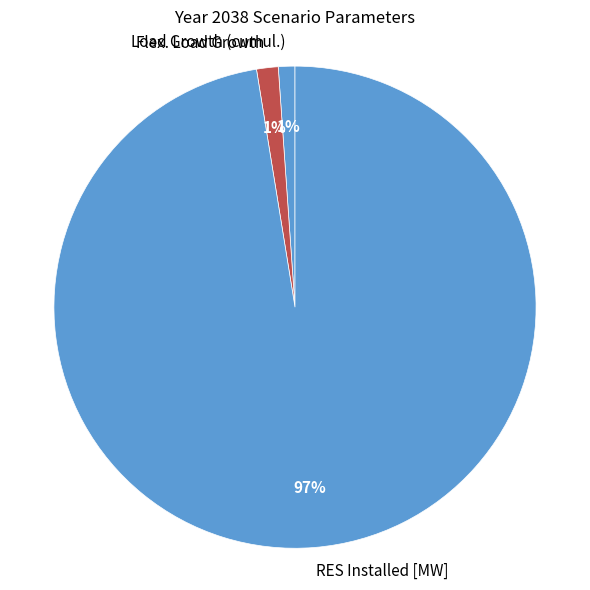

Which category has the biggest portion of the pie?

RES Installed [MW]